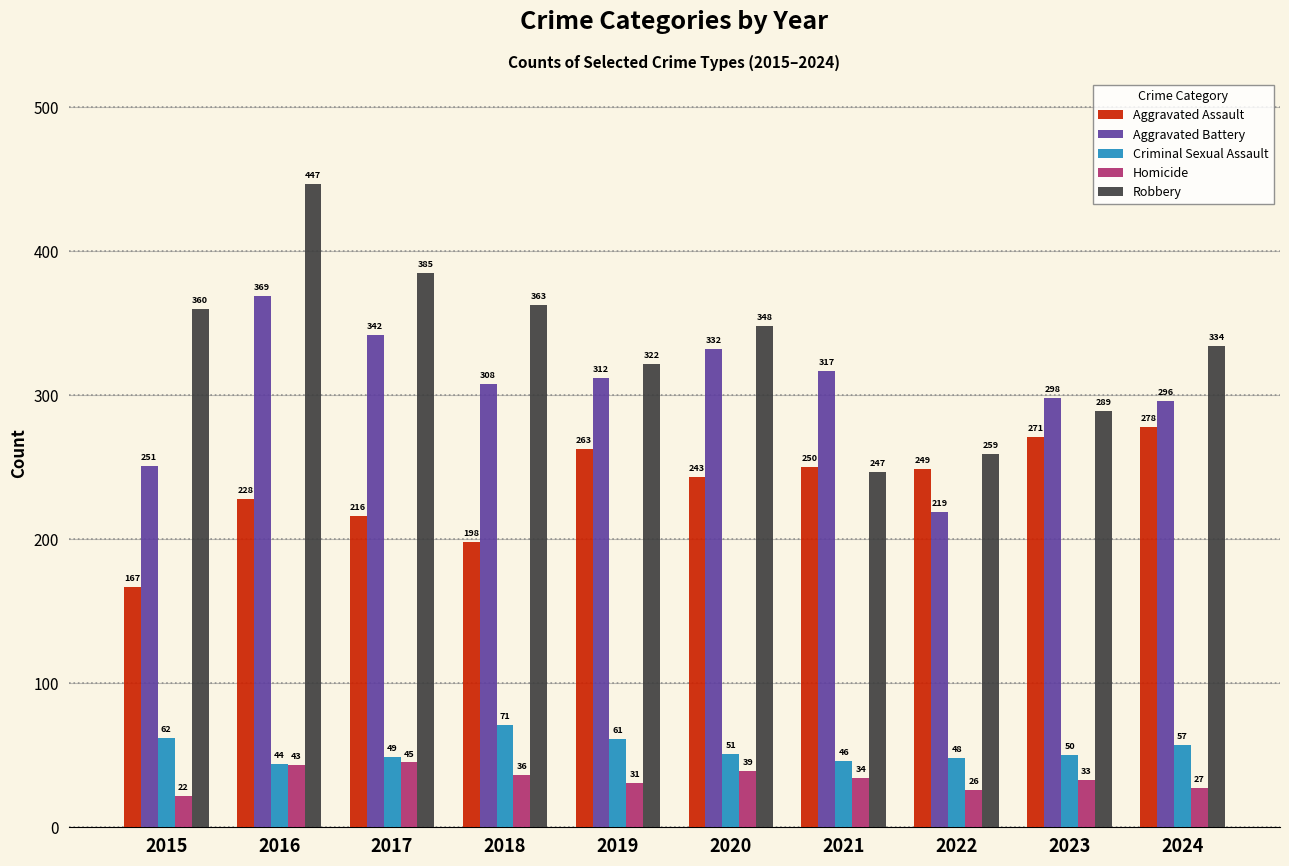

What is the total value across all series at 2016?

1131